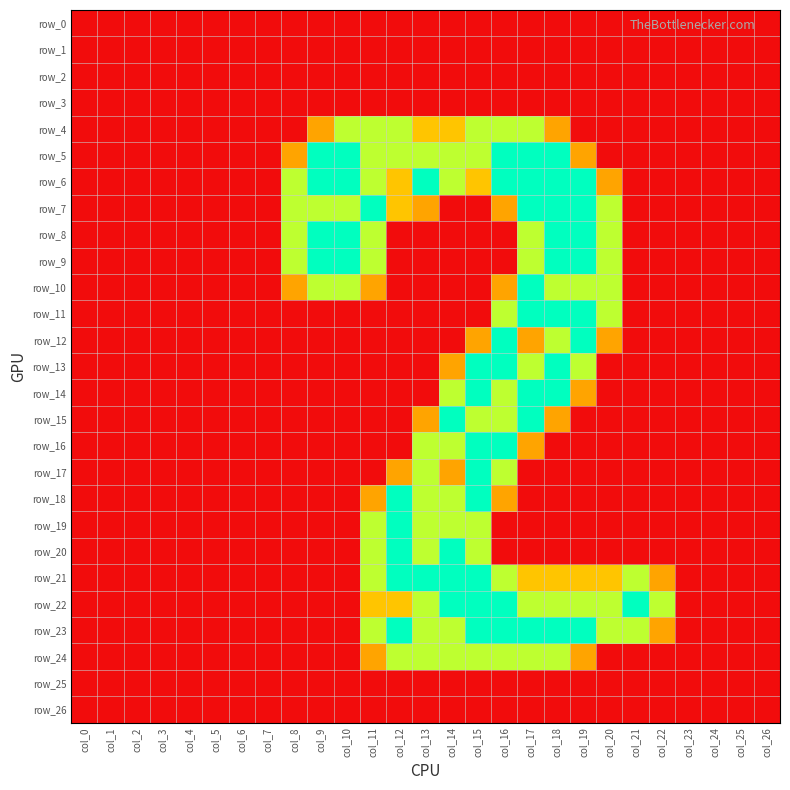

List the series in order of their peak value, lowest first.

row_0, row_1, row_2, row_3, row_25, row_26, row_4, row_24, row_5, row_6, row_7, row_8, row_9, row_10, row_11, row_12, row_13, row_14, row_15, row_16, row_17, row_18, row_19, row_20, row_21, row_22, row_23